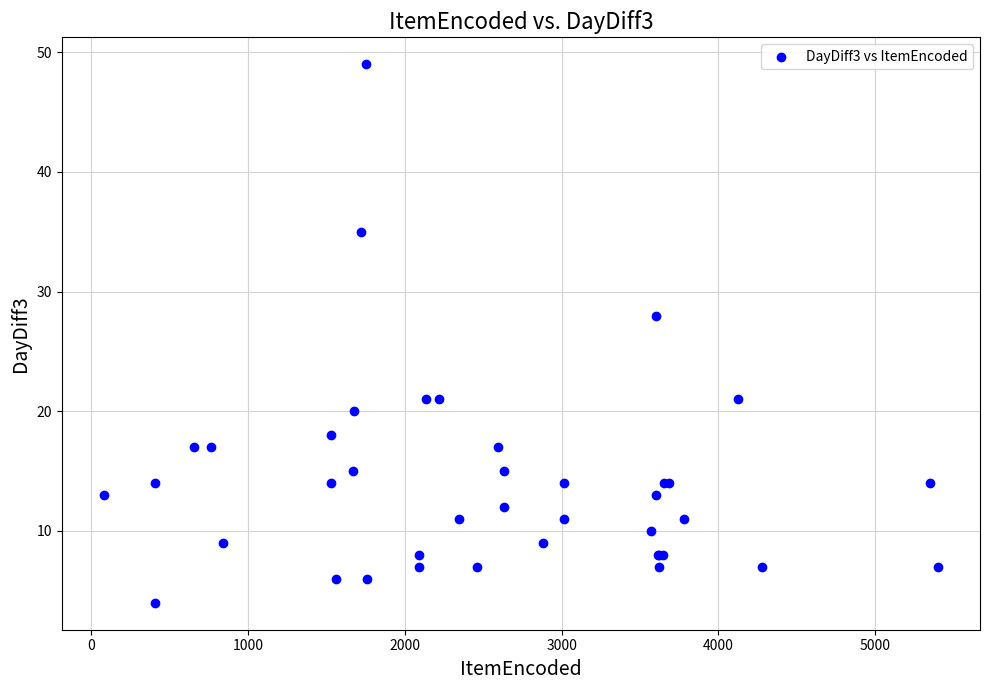

What Y value in the scatter plot is closest to 26?

28